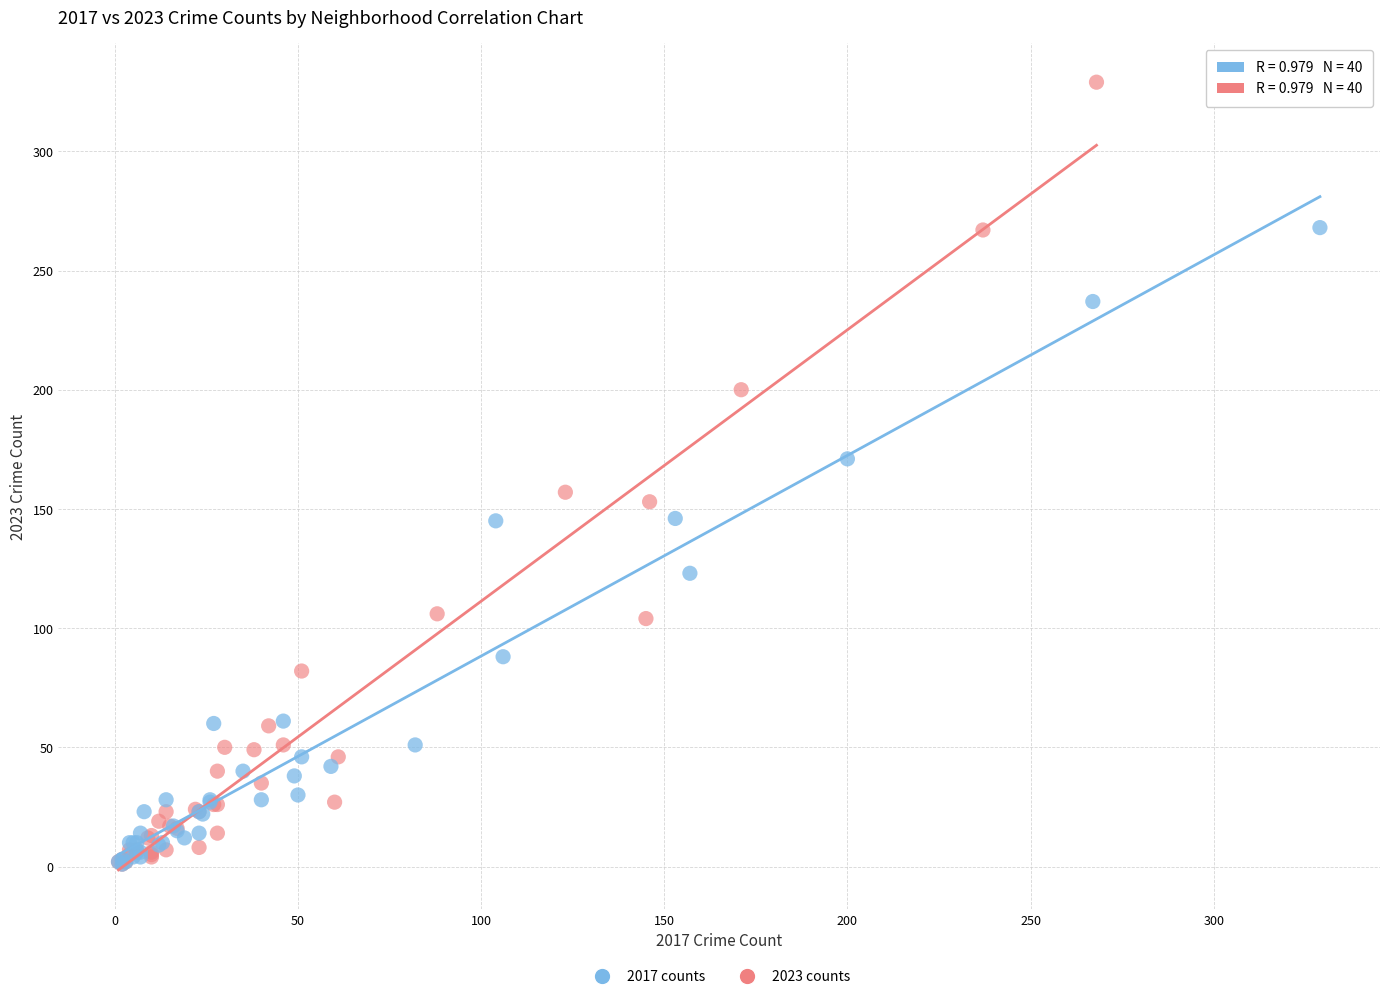

Which series has the largest Y range (max minus min)?

2023 counts